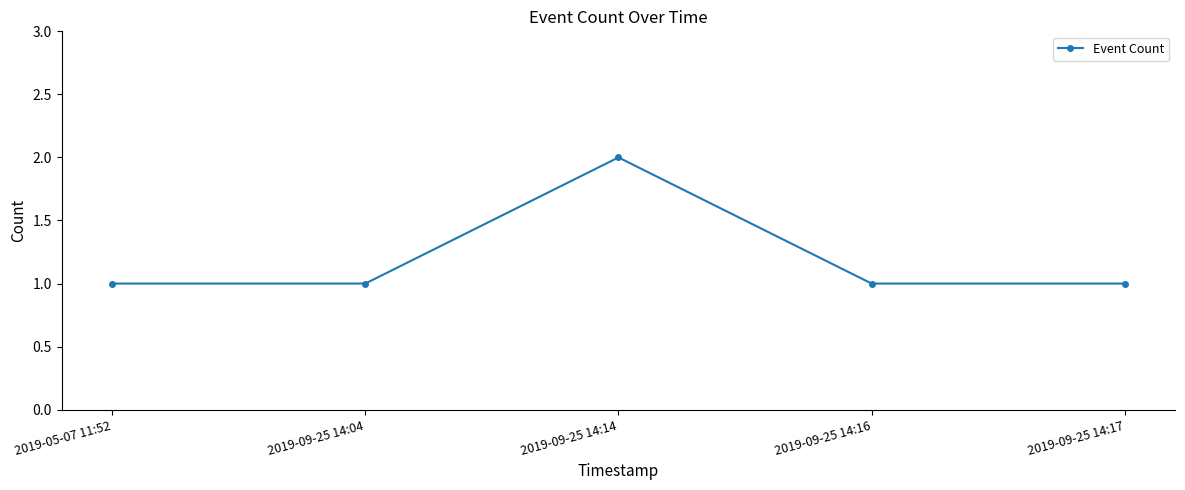

What is the label of the 4th point from the left?

2019-09-25 14:16